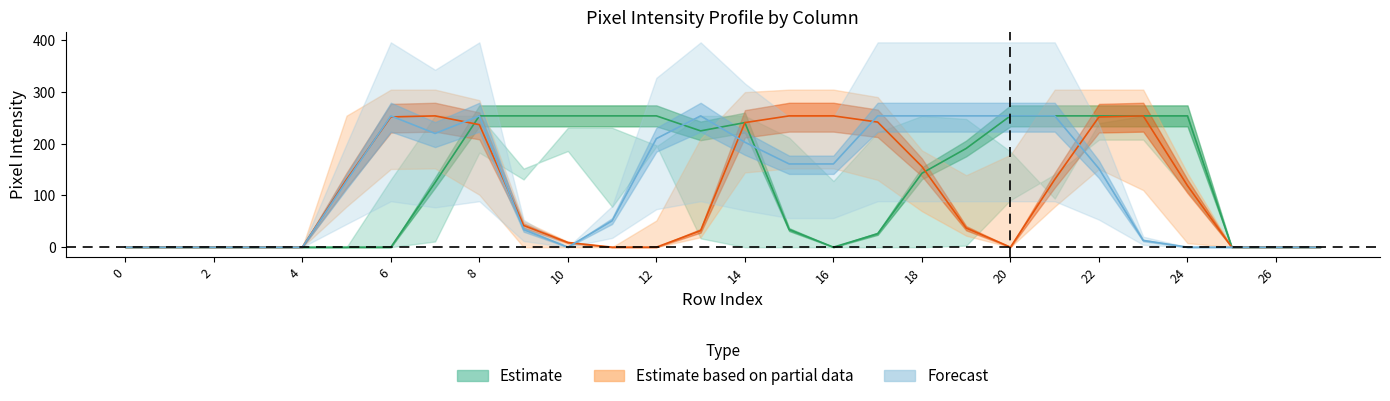

What is the difference between the highest and lowest values at 9?

220